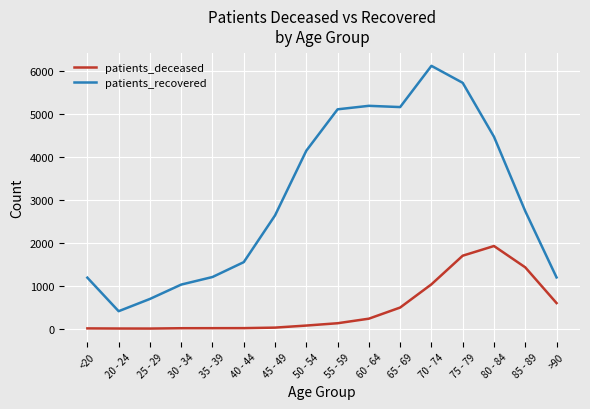

What is the difference between the maximum and minimum values in the patients_deceased series?

1920